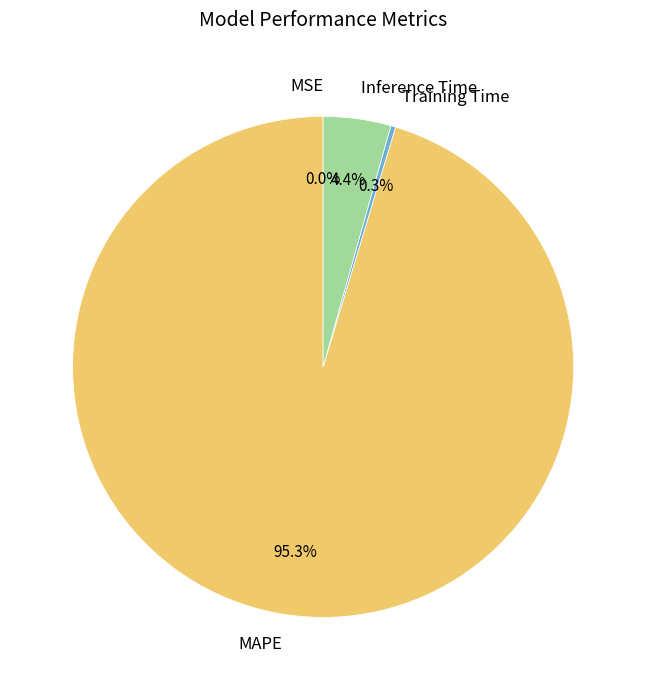

Does MAPE represent more than half of the total?

Yes